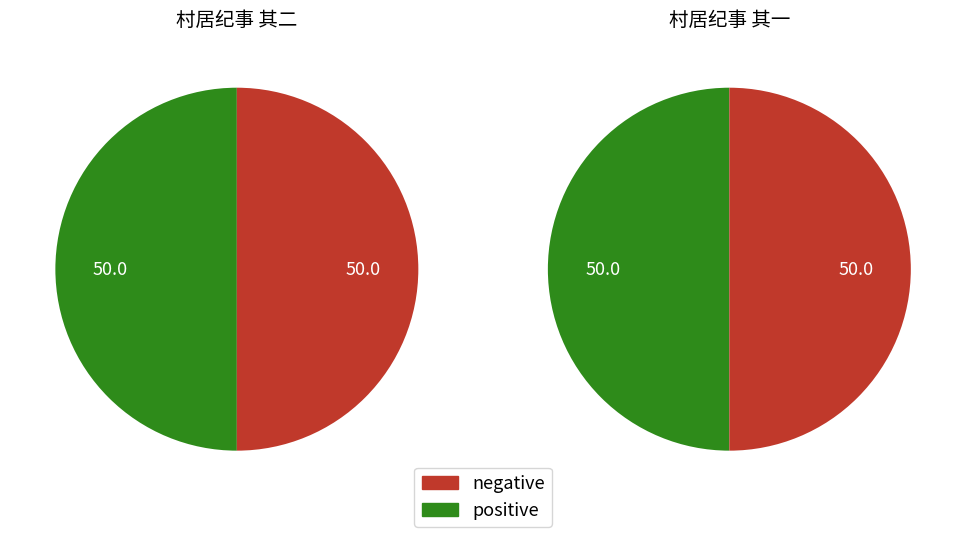

Does 村居纪事 其一 represent more than half of the total?

No